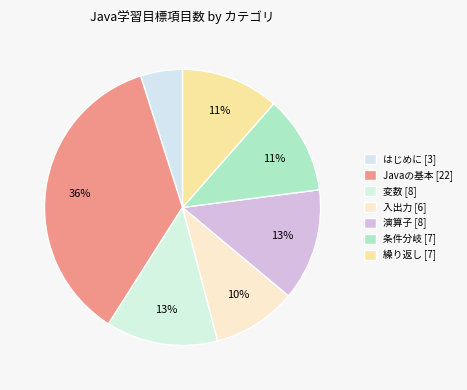

How many slices are in this pie chart?

7